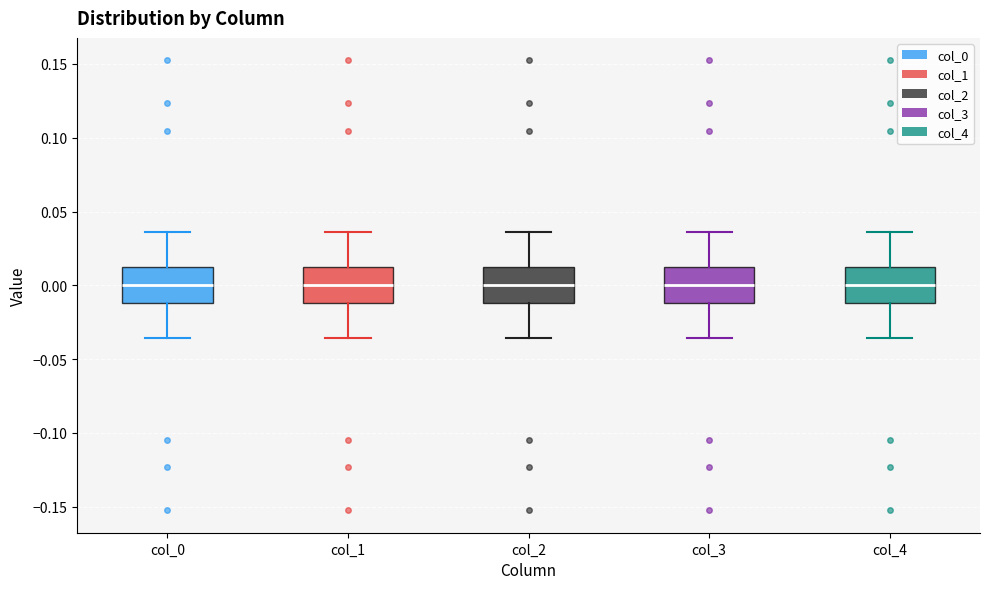

Reading left to right, transcribe this box plot: for each box, give where its median line is, the range the box spans, and where its two whiskers end, as read against the y-axis. The values are not printed on the chart, so give them approximately, as read against the axis.

col_0: median 0.000, box -0.010 to 0.010, whiskers -0.035 to 0.035
col_1: median 0.000, box -0.010 to 0.010, whiskers -0.035 to 0.035
col_2: median 0.000, box -0.010 to 0.010, whiskers -0.035 to 0.035
col_3: median 0.000, box -0.010 to 0.010, whiskers -0.035 to 0.035
col_4: median 0.000, box -0.010 to 0.010, whiskers -0.035 to 0.035